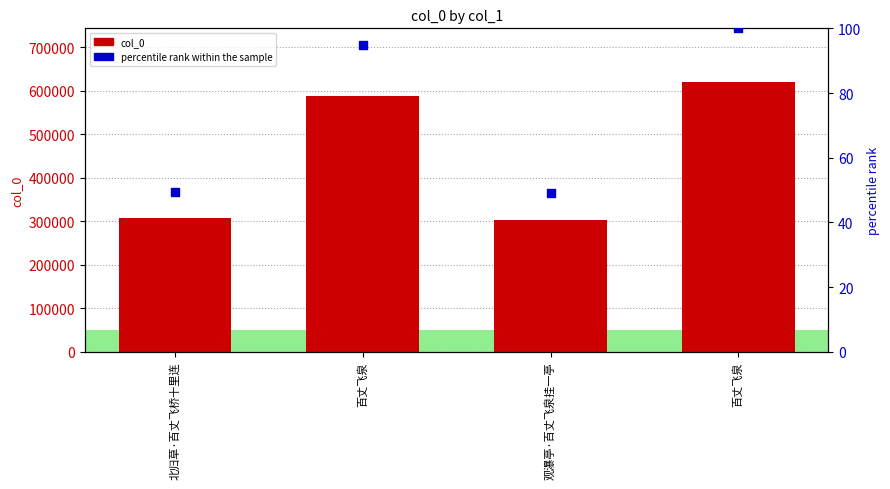

Is the value of col_0 at 北归草·百丈飞桥十里连 greater than the value of percentile rank within the sample at 百丈飞泉?

Yes